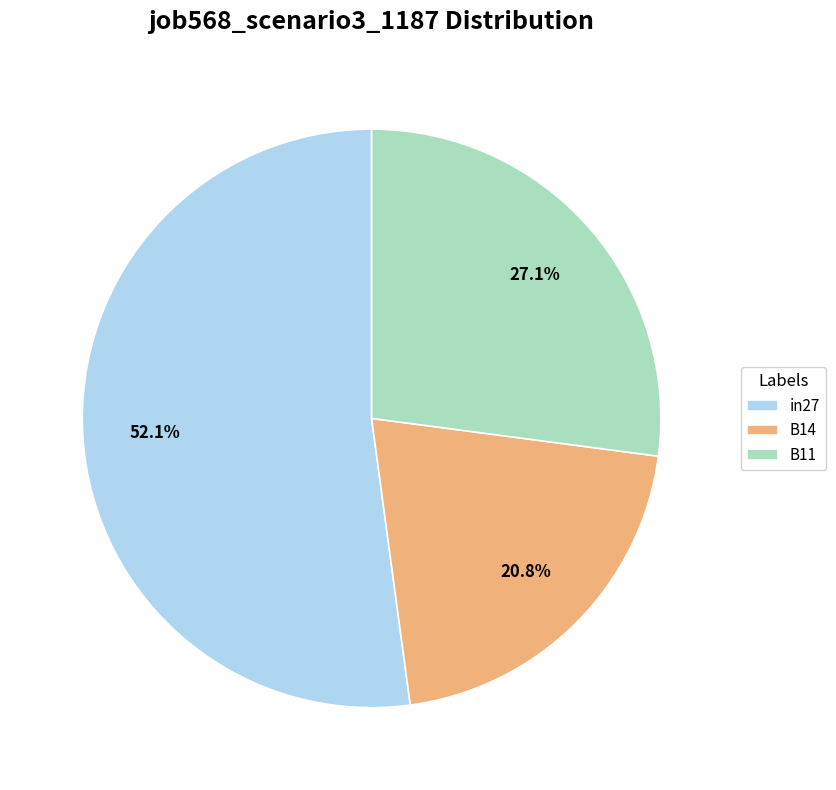

What percentage is the B11 slice, to the nearest percent?

27%